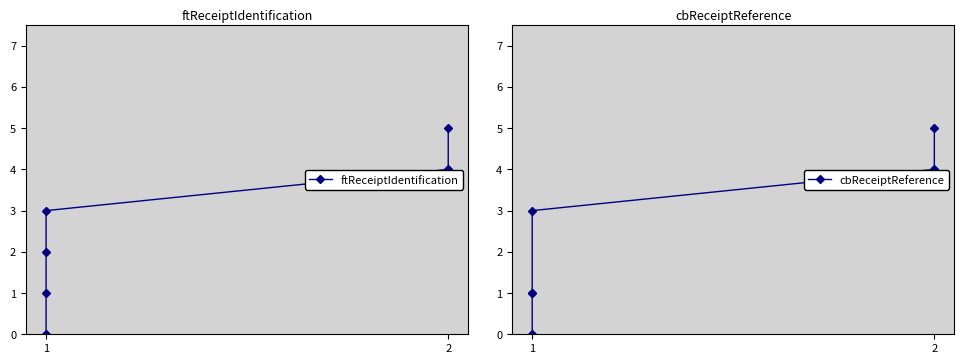

Between 3 and 2, which is larger?

3